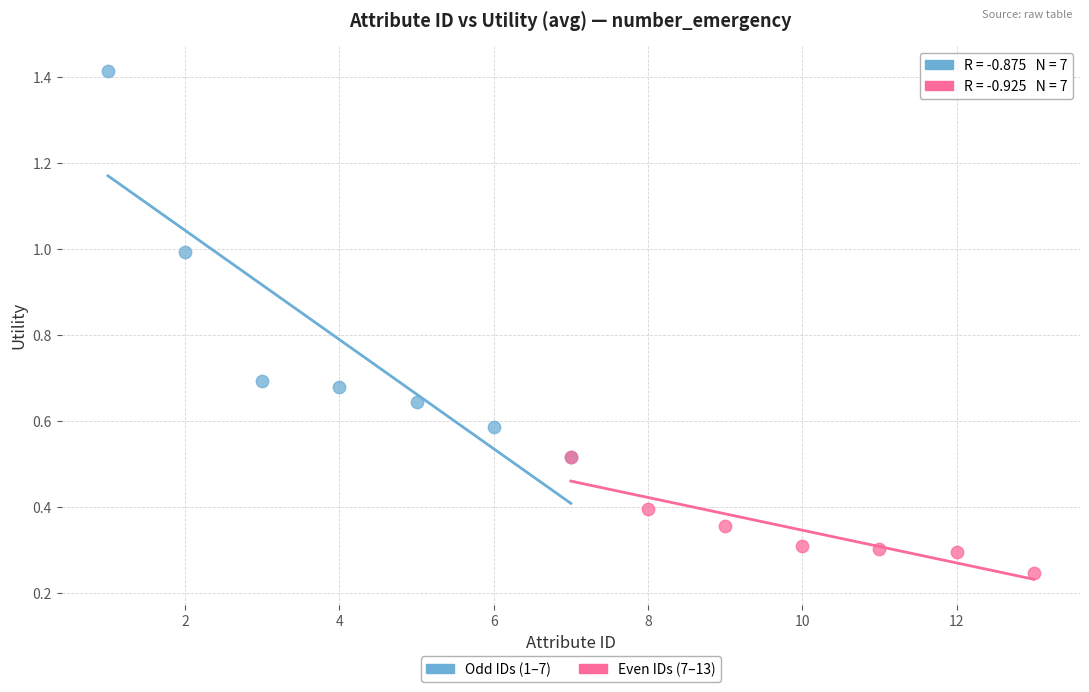

Which series contains the highest Y value?

Odd IDs (1–7)